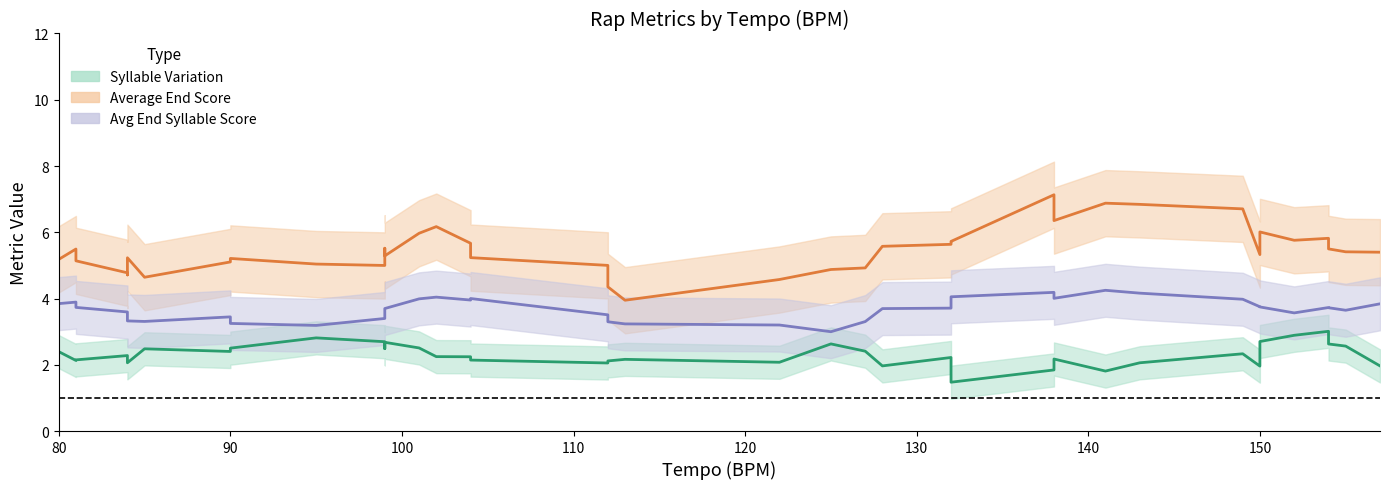

How many distinct data groups are displayed?

3